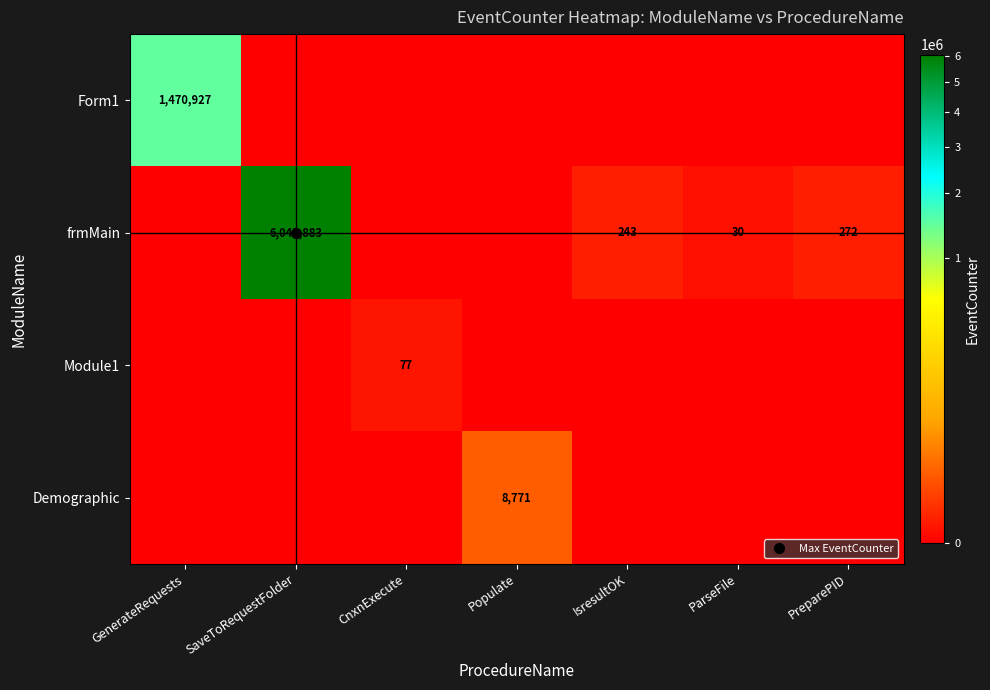

The Demographic series shows -4639 at ParseFile. True or false?

False